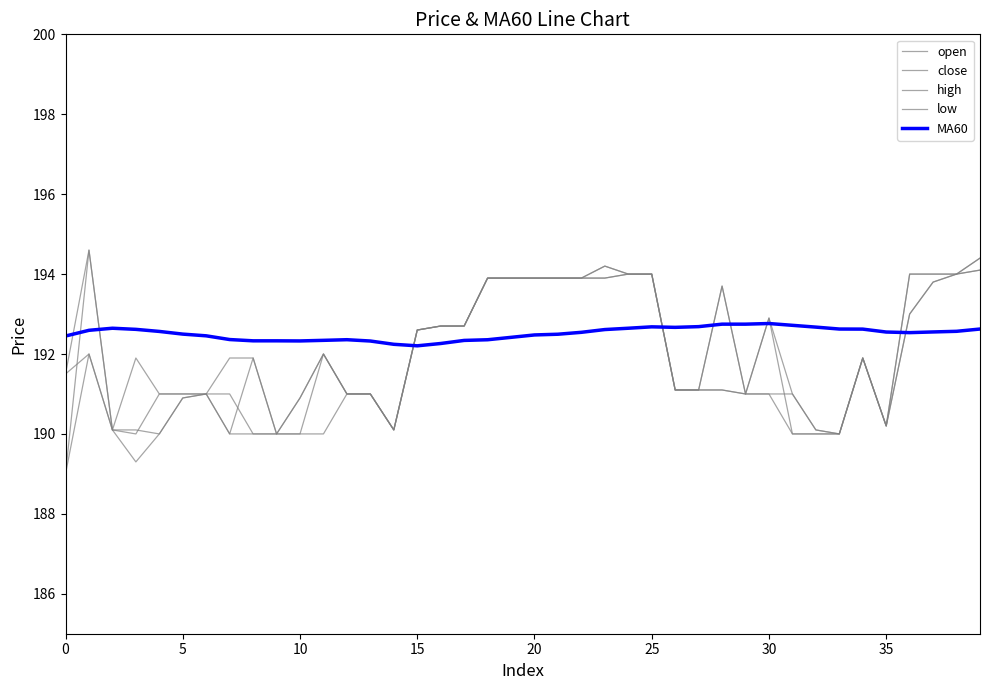

At which label is low closest to 191?

30